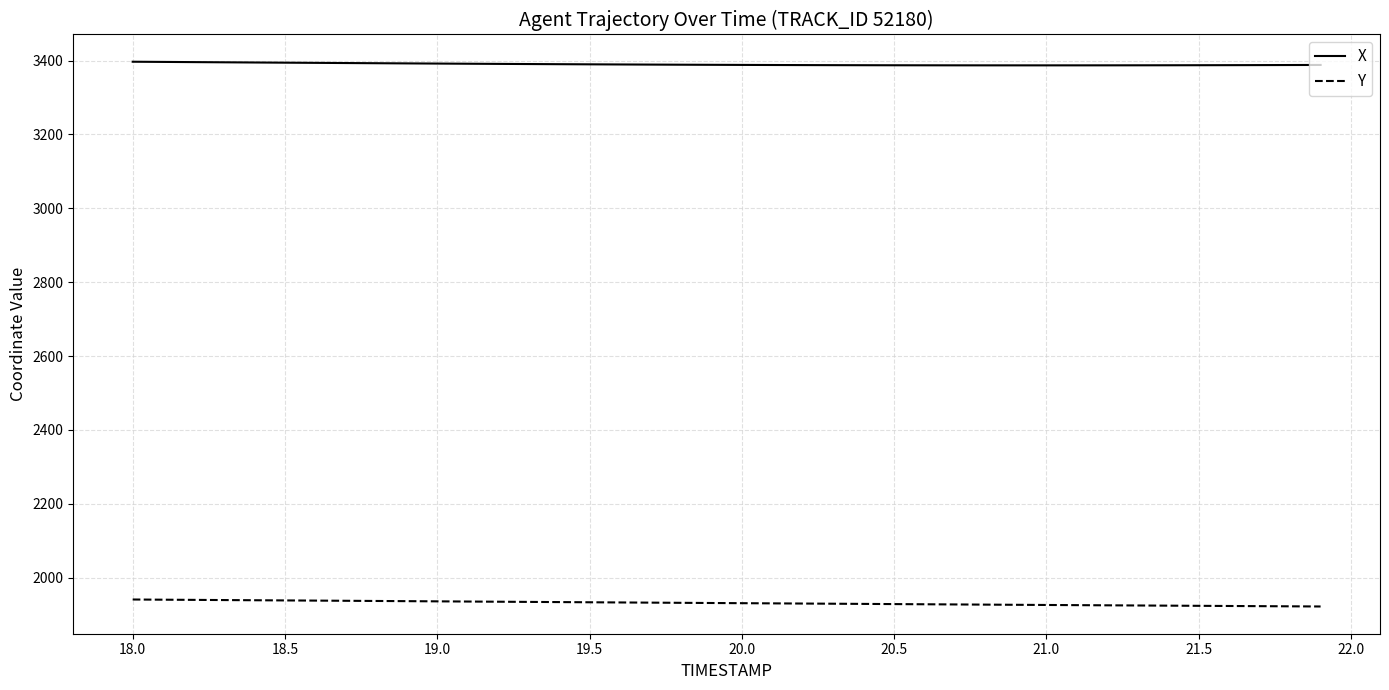

List the series in order of their overall mean, lowest first.

Y, X